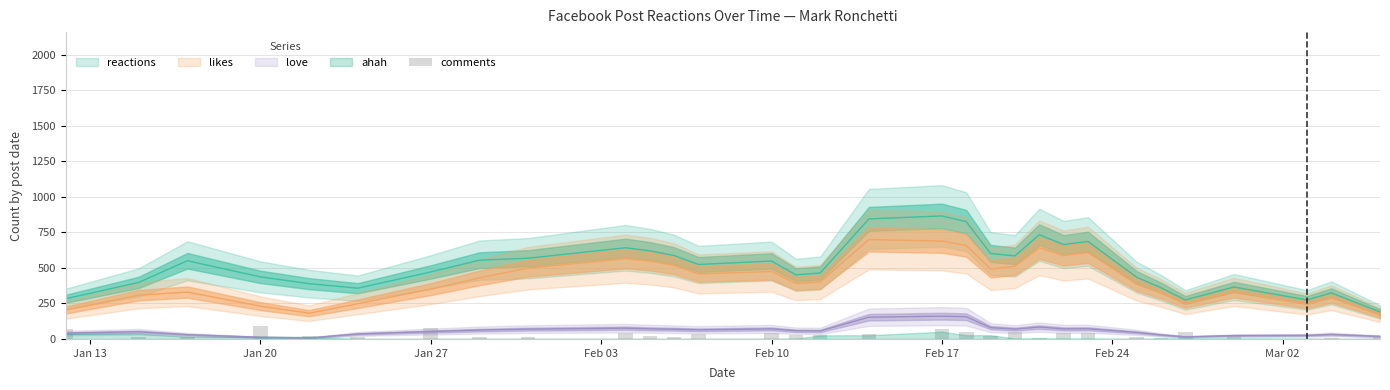

The chart shows a value of 1 at 28. True or false?

False